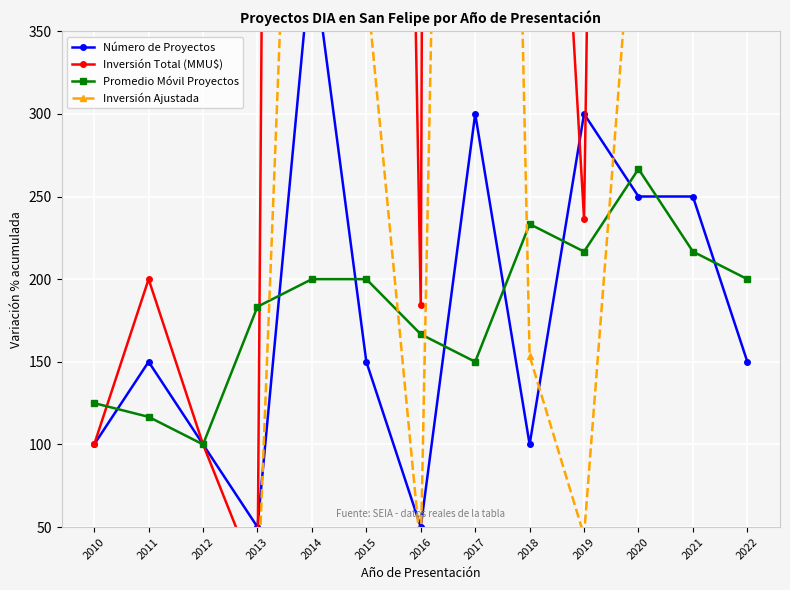

Reading left to right, list all the values displayed in this chart.

Número de Proyectos: 2010=100.0	2011=150.0	2012=100.0	2013=50.0	2014=400.0	2015=150.0	2016=50.0	2017=300.0	2018=100.0	2019=300.0	2020=250.0	2021=250.0	2022=150.0
Inversión Total (MMU$): 2010=100.0	2011=200.0	2012=100.0	2013=17.4	2014=4444.0	2015=2000.0	2016=184.4	2017=8812.0	2018=808.0	2019=236.4	2020=2476.2	2021=2666.2	2022=2490.0
Promedio Móvil Proyectos: 2010=125.0	2011=116.7	2012=100.0	2013=183.3	2014=200.0	2015=200.0	2016=166.7	2017=150.0	2018=233.3	2019=216.7	2020=266.7	2021=216.7	2022=200.0
Inversión Ajustada: 2010=19.0	2011=38.0	2012=19.0	2013=3.3	2014=844.4	2015=380.0	2016=35.0	2017=1674.3	2018=153.5	2019=44.9	2020=470.5	2021=506.6	2022=473.1